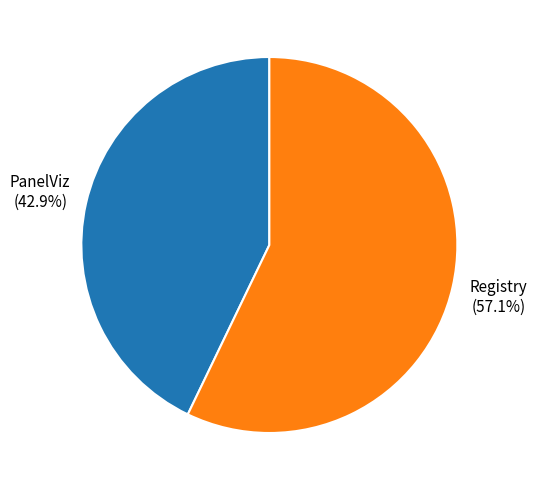

Is there any slice that represents more than half of the pie?

Yes